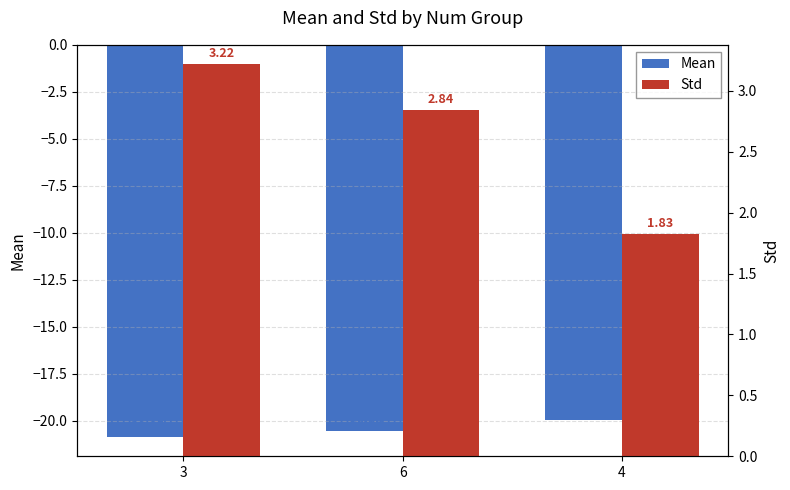

What are all the series names shown in the legend?

Mean, Std